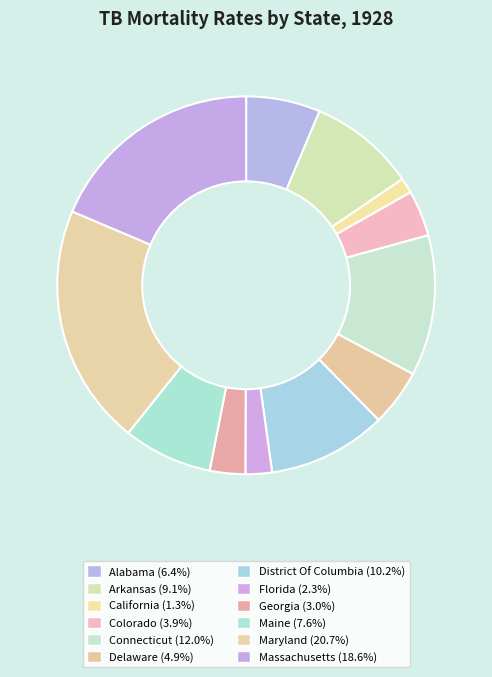

Which slice is the smallest?

California